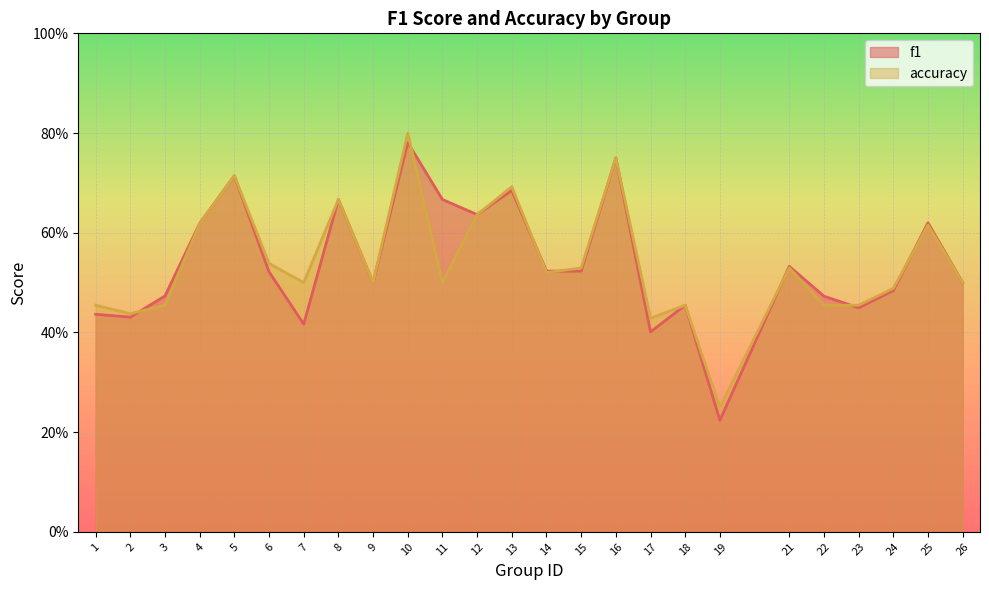

Rank the series by their maximum value, from lowest to highest.

f1, accuracy